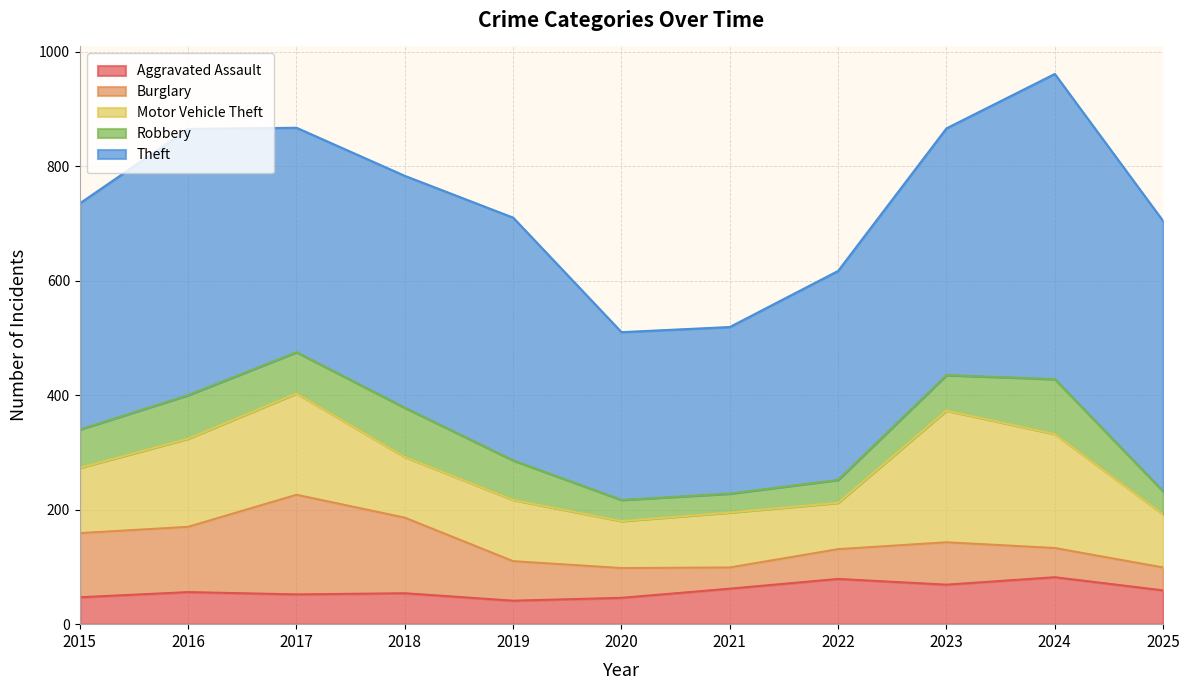

What is the maximum value for Burglary?

174